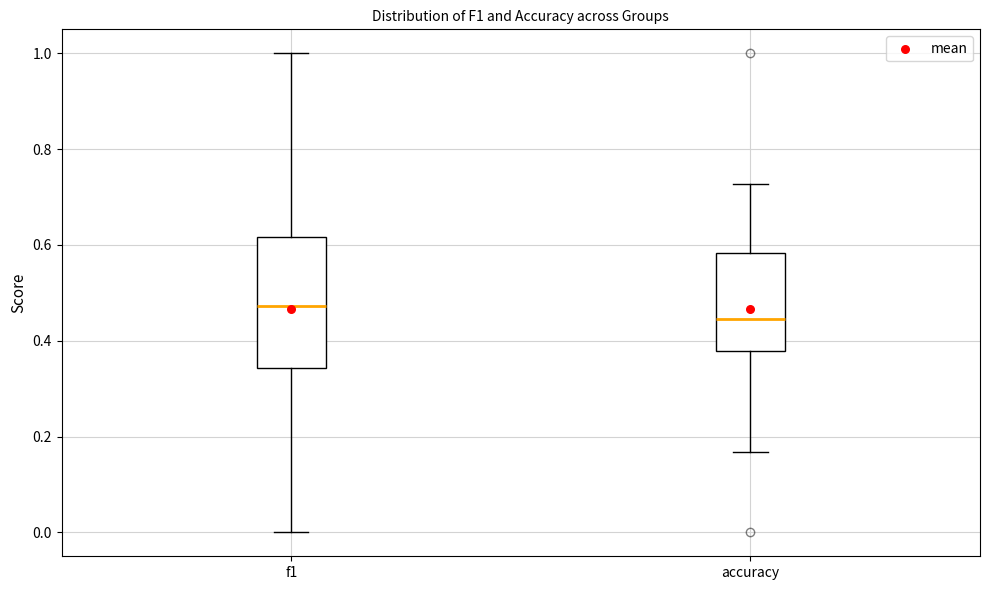

Which box has the highest median line?

f1